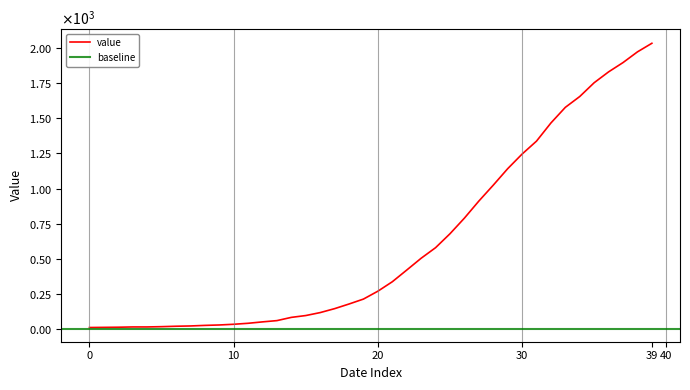

What is the change in value from 2020-03-26 to 2020-04-06?

+1008